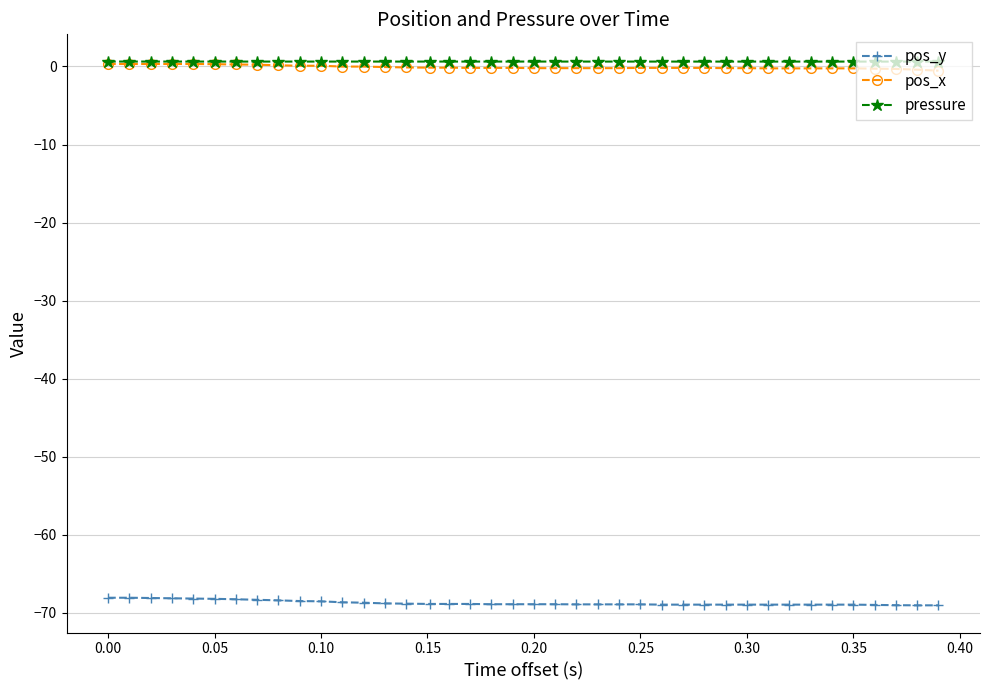

True or false: pos_y and pressure cross at least once.

False